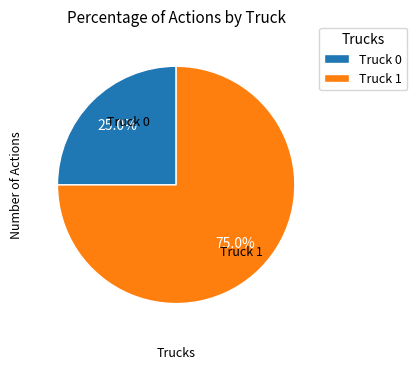

Between Truck 0 and Truck 1, which is larger?

Truck 1